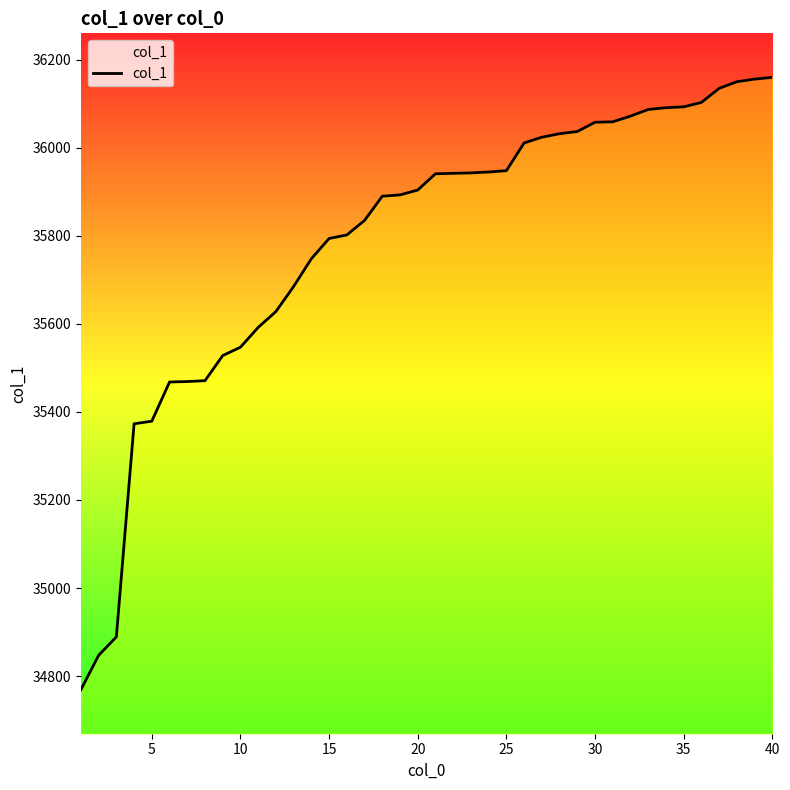

What is the difference between the second highest and second lowest values?

1309